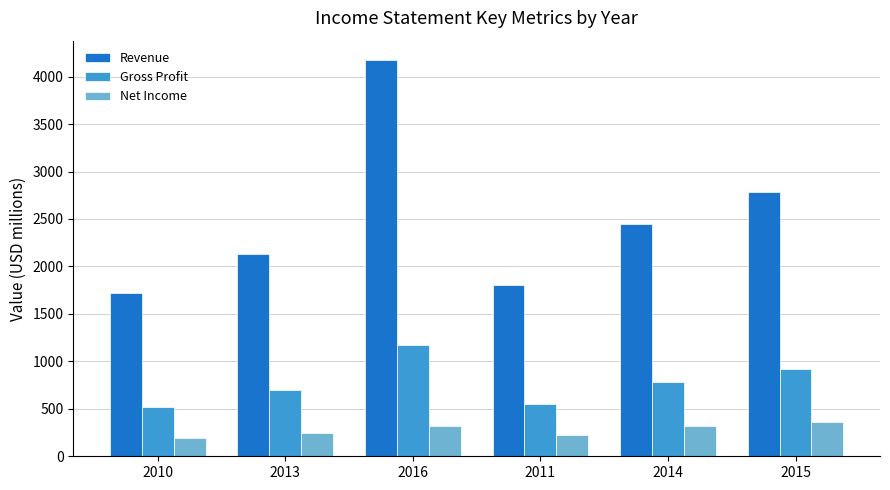

Rank the series by their maximum value, from lowest to highest.

Net Income, Gross Profit, Revenue